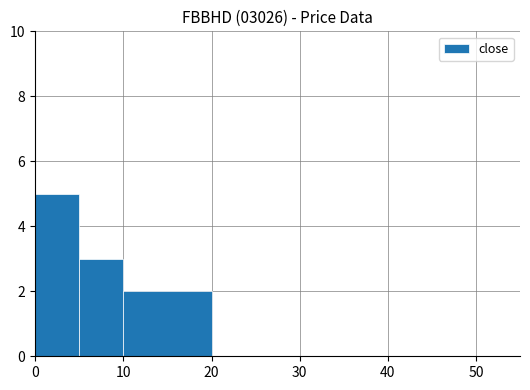

What is the maximum value shown in the chart?

5